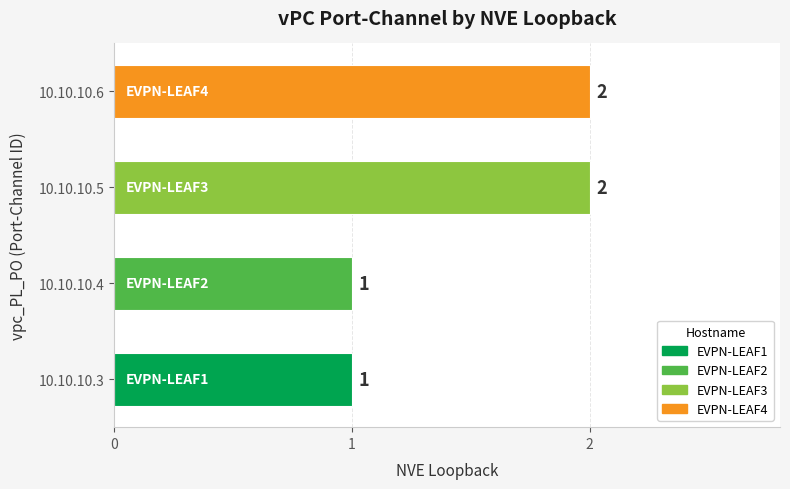

Reading top to bottom, list all the values displayed in this chart.

2	2	1	1